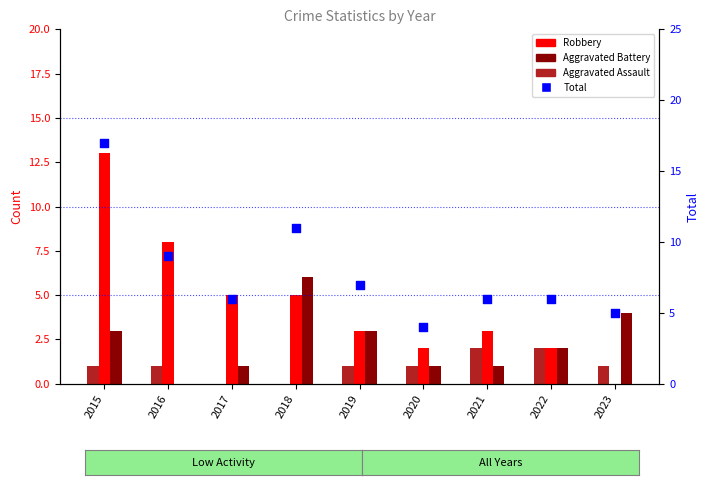

What are all the series names shown in the legend?

Robbery, Aggravated Battery, Aggravated Assault, Total